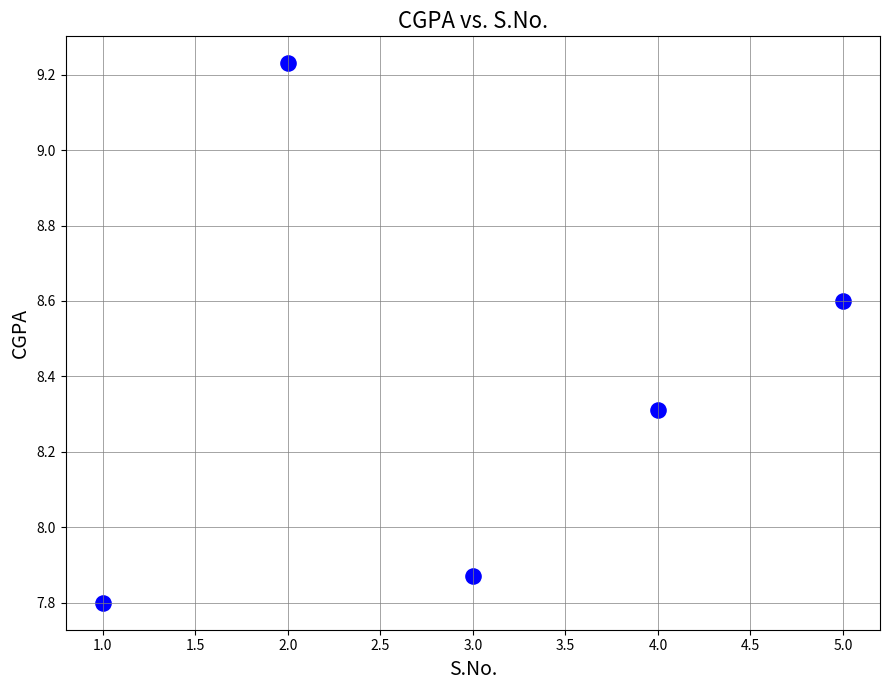

What is the average X value?

3.0